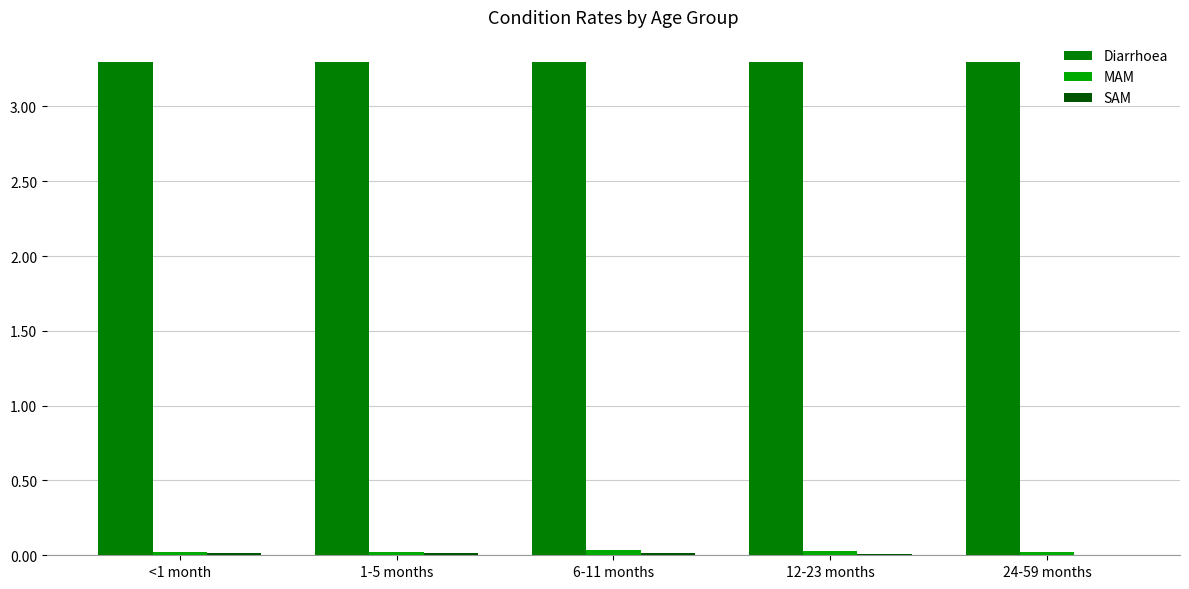

The value of Diarrhoea at 1-5 months is 3.3. True or false?

True